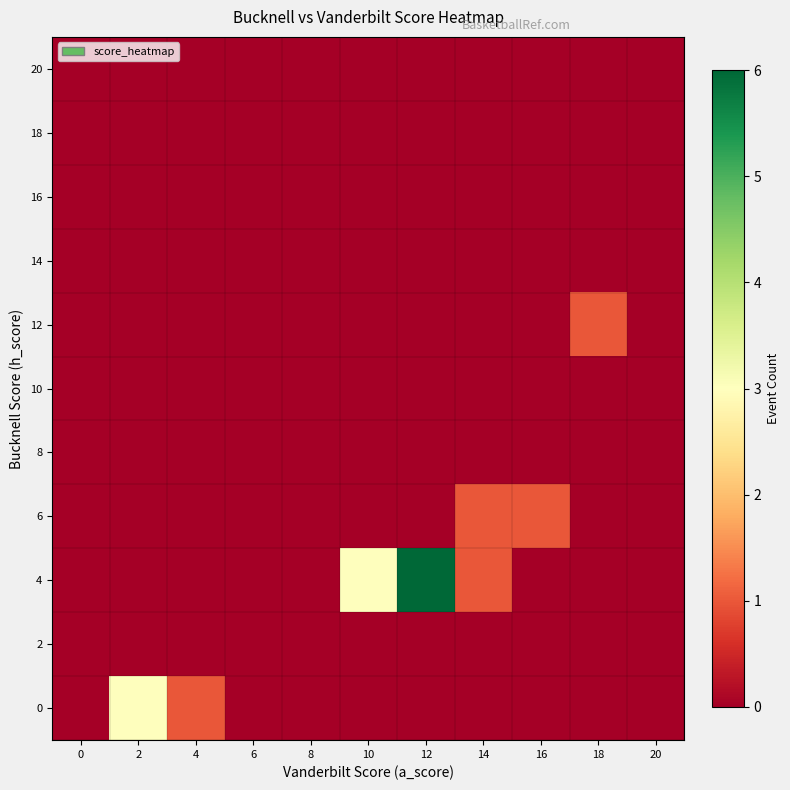

Which has a higher value, 14 or 12?

14